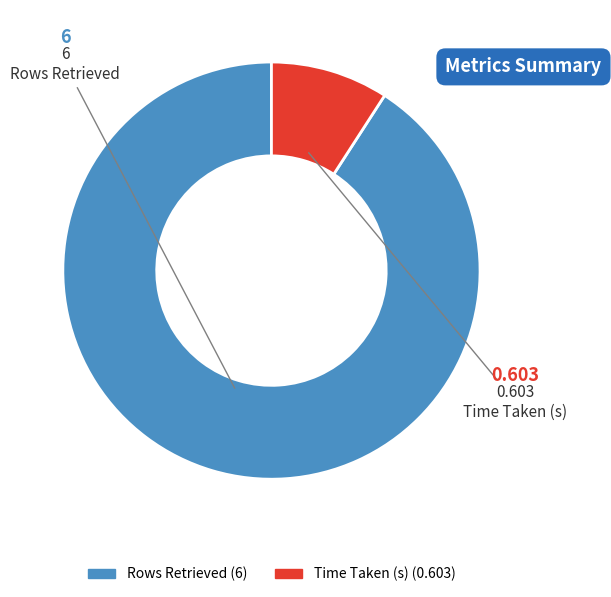

How many segments does this pie chart have?

2